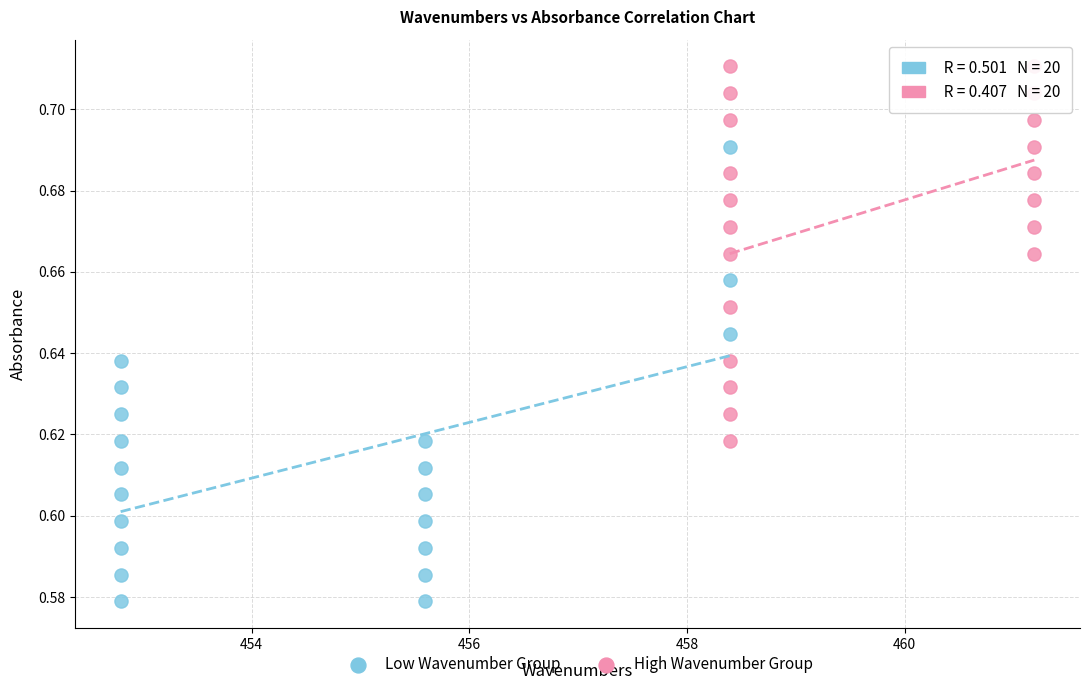

Which series has the largest Y range (max minus min)?

Low Wavenumber Group